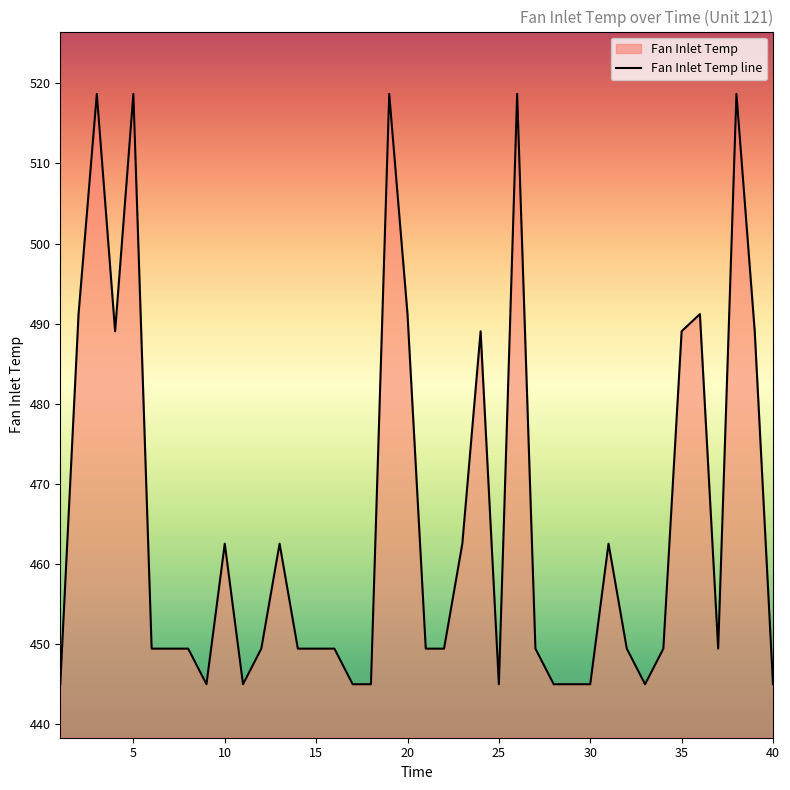

At which category does the data reach its first local peak?

3